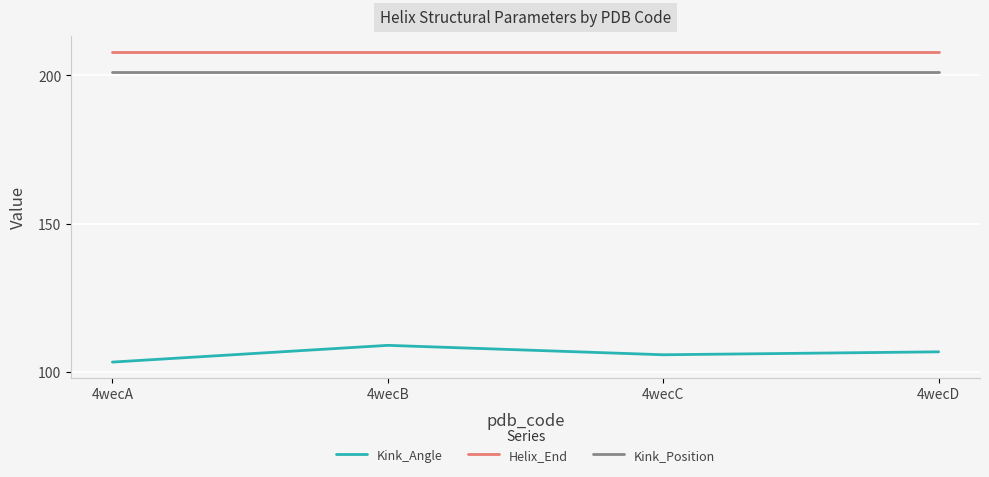

The Kink_Angle series shows 171.1 at 4wecC. True or false?

False